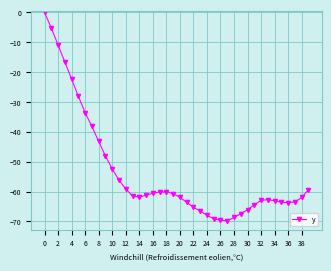

What is the value of the 32nd point from the left?

-64.4